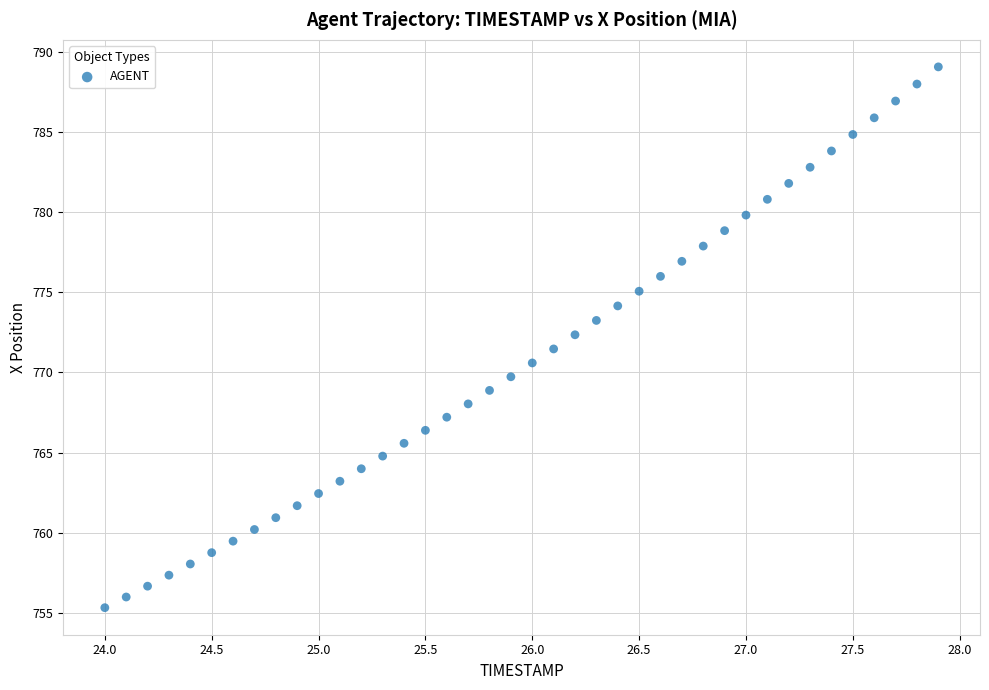

What is the range of Y values (max minus min)?

33.8